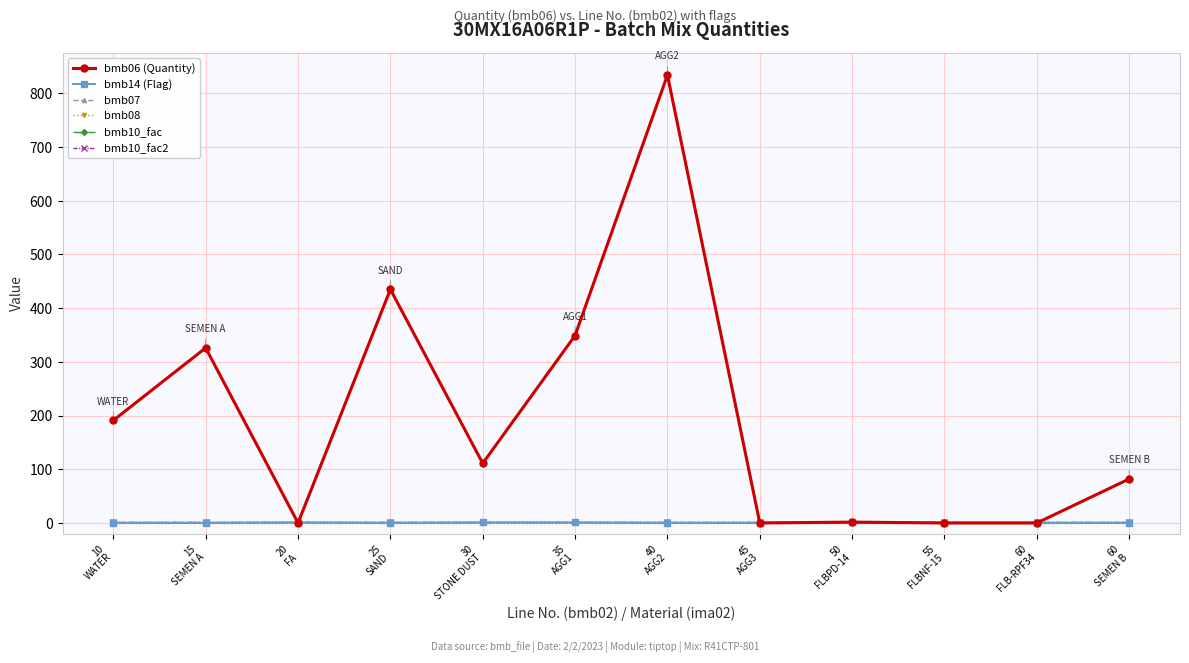

List the labels in order of bmb06 (Quantity) value, smallest first.

20
FA, 45
AGG3, 55
FLBNF-15, 60
FLB-RPF34, 50
FLBPD-14, 60
SEMEN B, 30
STONE DUST, 10
WATER, 15
SEMEN A, 35
AGG1, 25
SAND, 40
AGG2